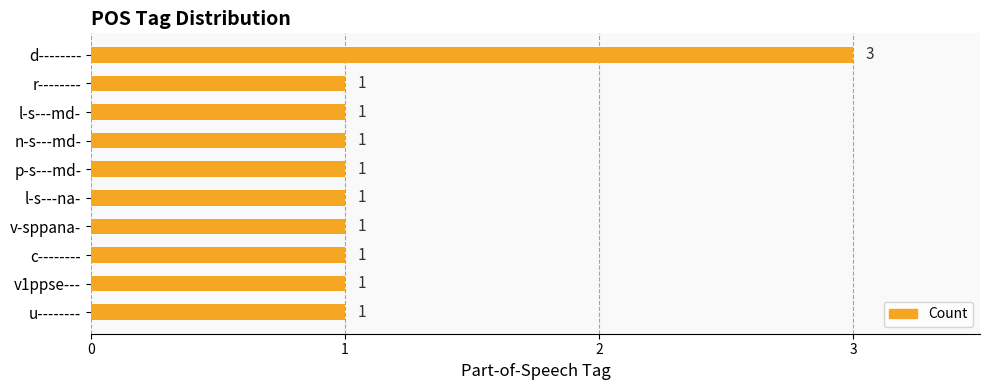

What is the maximum value shown in the chart?

3